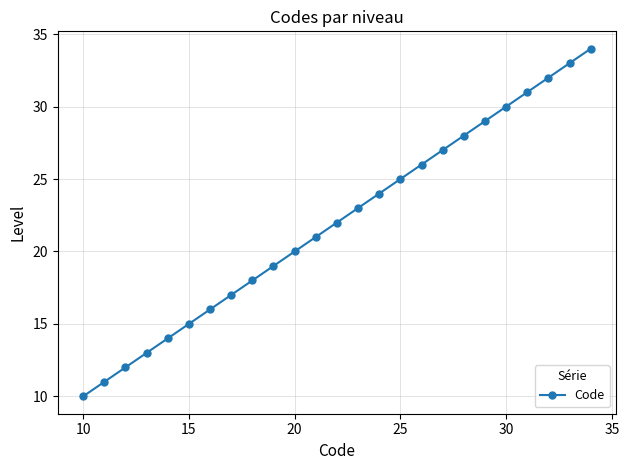

True or false: the data has more than 1 interior local peaks.

False